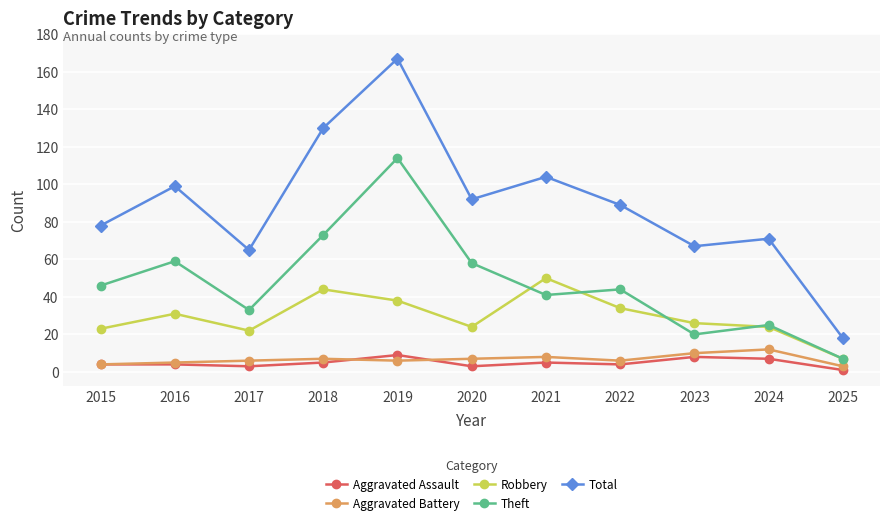

Reading left to right, list all the values displayed in this chart.

Aggravated Assault: 2015=4	2016=4	2017=3	2018=5	2019=9	2020=3	2021=5	2022=4	2023=8	2024=7	2025=1
Aggravated Battery: 2015=4	2016=5	2017=6	2018=7	2019=6	2020=7	2021=8	2022=6	2023=10	2024=12	2025=3
Robbery: 2015=23	2016=31	2017=22	2018=44	2019=38	2020=24	2021=50	2022=34	2023=26	2024=24	2025=7
Theft: 2015=46	2016=59	2017=33	2018=73	2019=114	2020=58	2021=41	2022=44	2023=20	2024=25	2025=7
Total: 2015=78	2016=99	2017=65	2018=130	2019=167	2020=92	2021=104	2022=89	2023=67	2024=71	2025=18